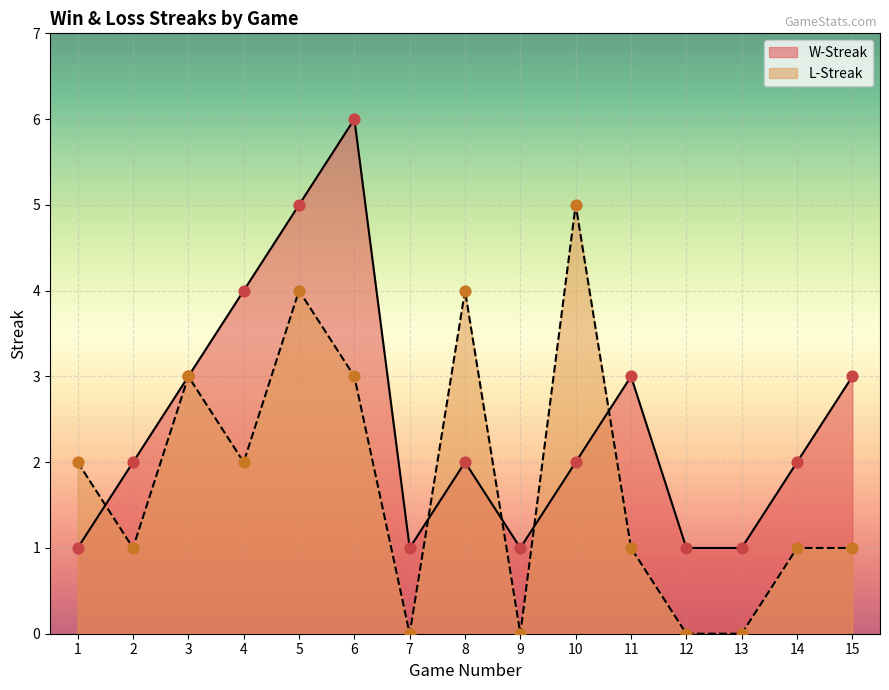

What is the total value across all series at 5?

9